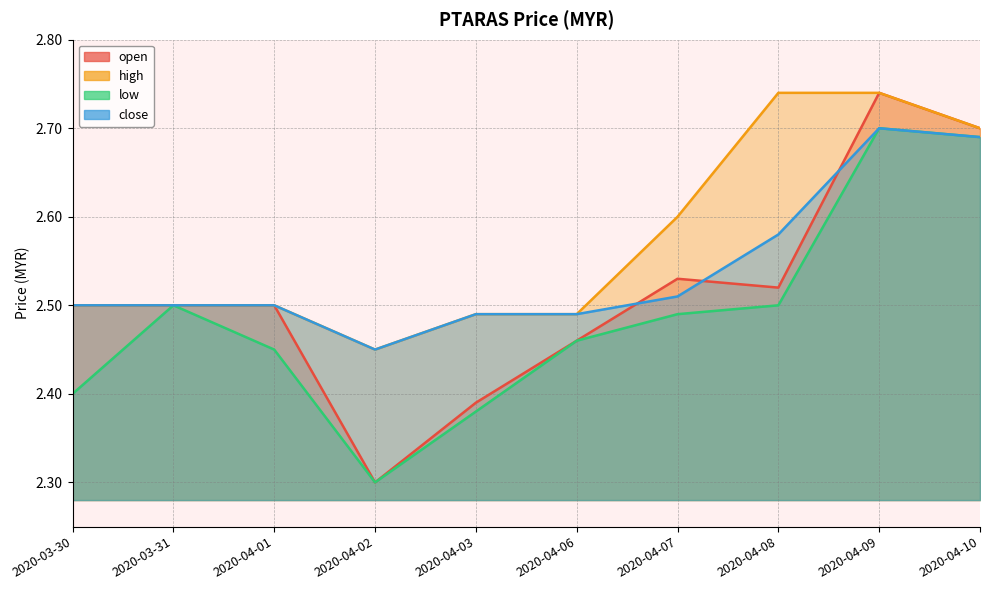

Which series has the largest total across all categories?

high